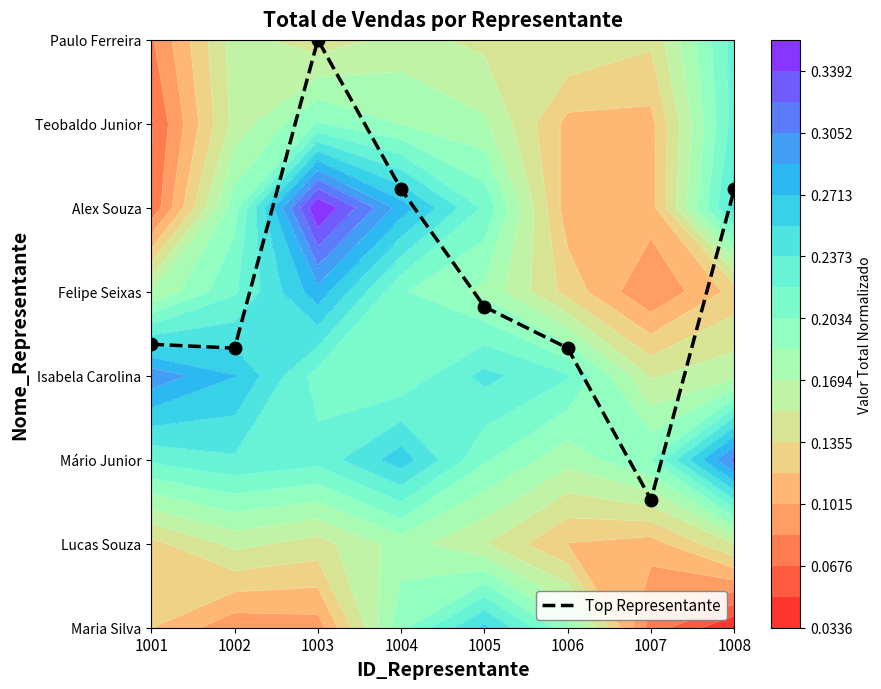

What is the sum of all values?

32.8